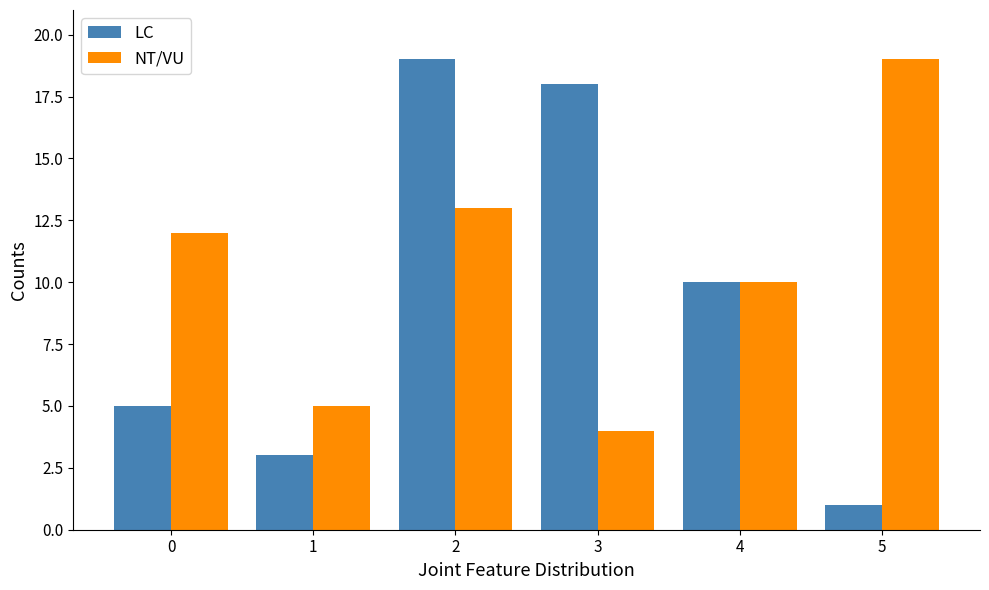

How many distinct data groups are displayed?

2